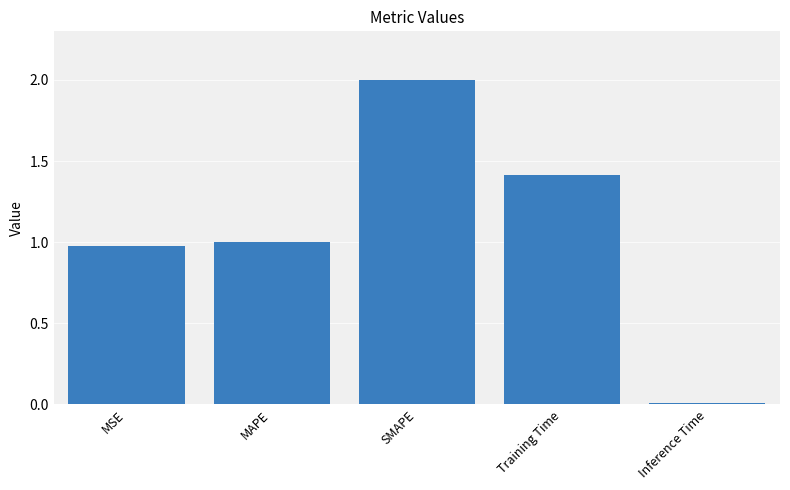

Between Inference Time and Training Time, which is larger?

Training Time